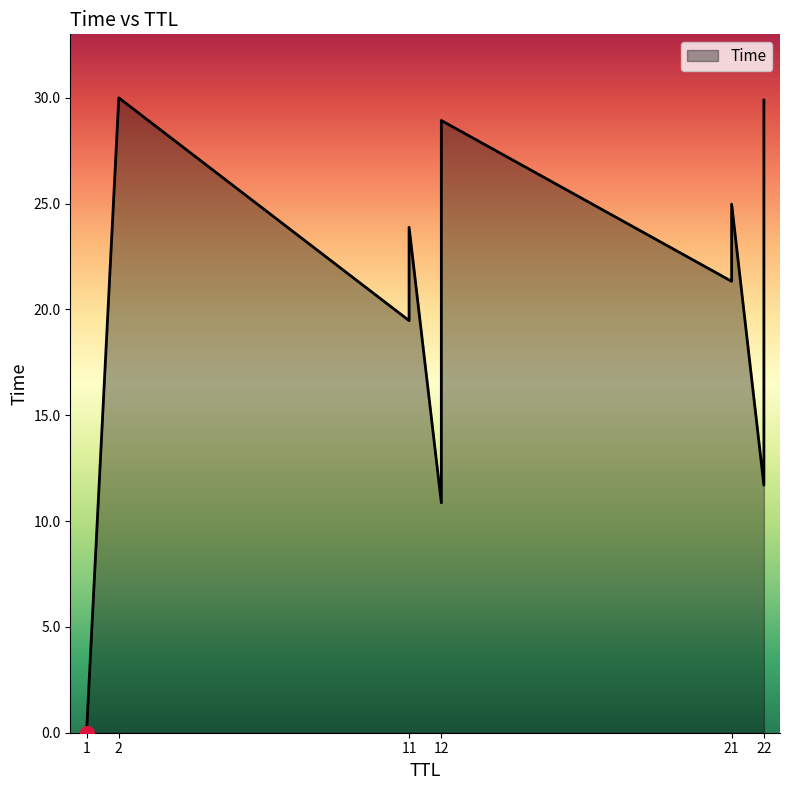

Rank the categories by value from highest to lowest.

2, 22, 12, 21, 11, 22, 12, 21, 11, 22, 12, 1